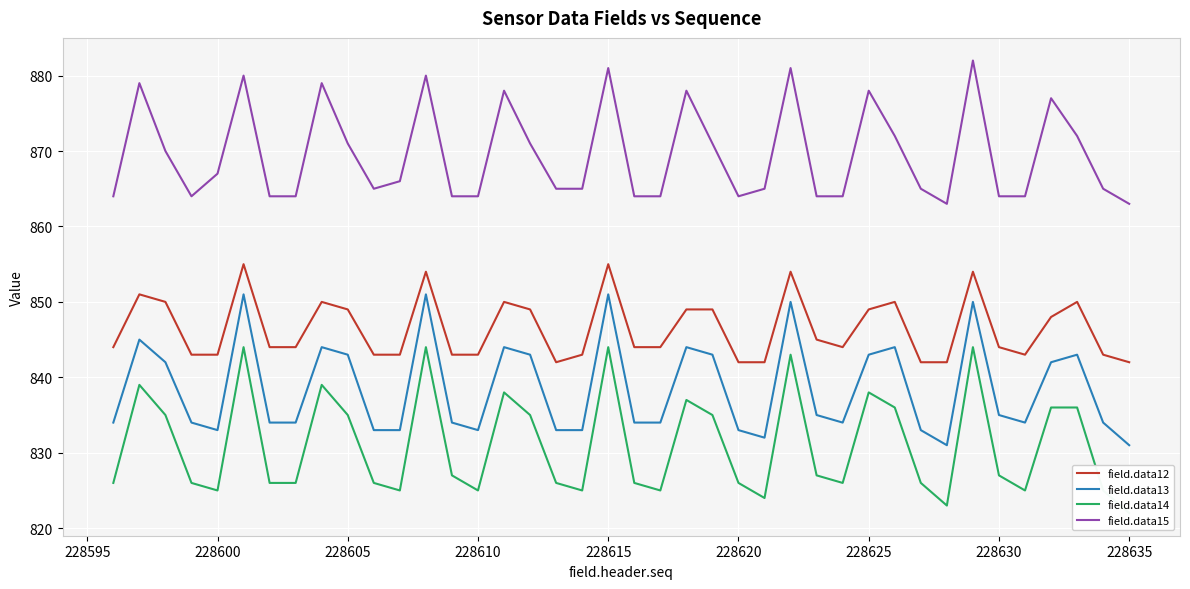

The value of field.data15 at 228625 is 878. True or false?

True